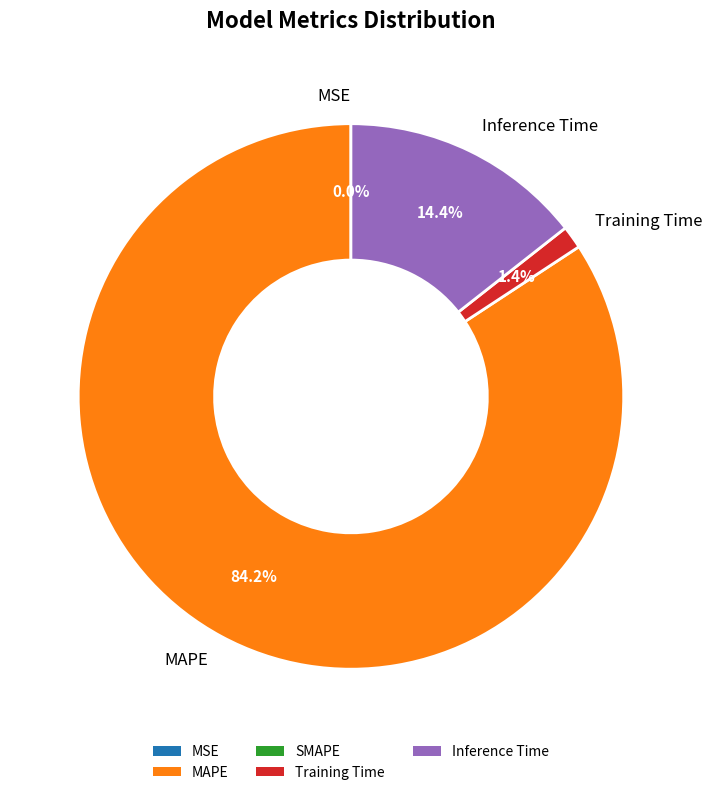

Is there any slice that represents more than half of the pie?

Yes